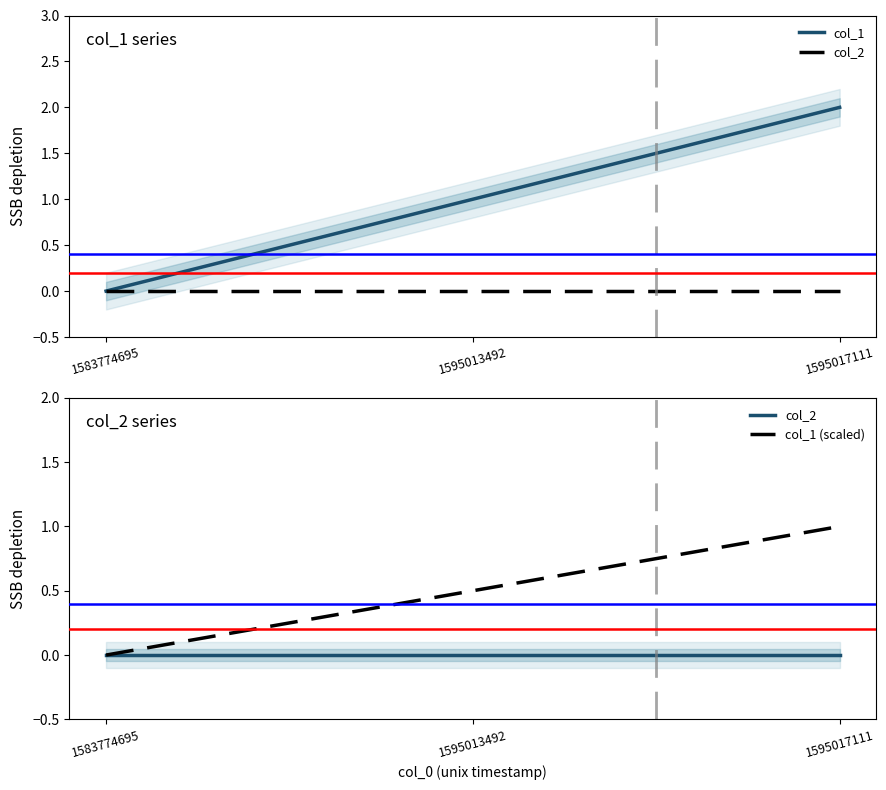

Which series changed the most between 1583774695 and 1595013492?

col_1